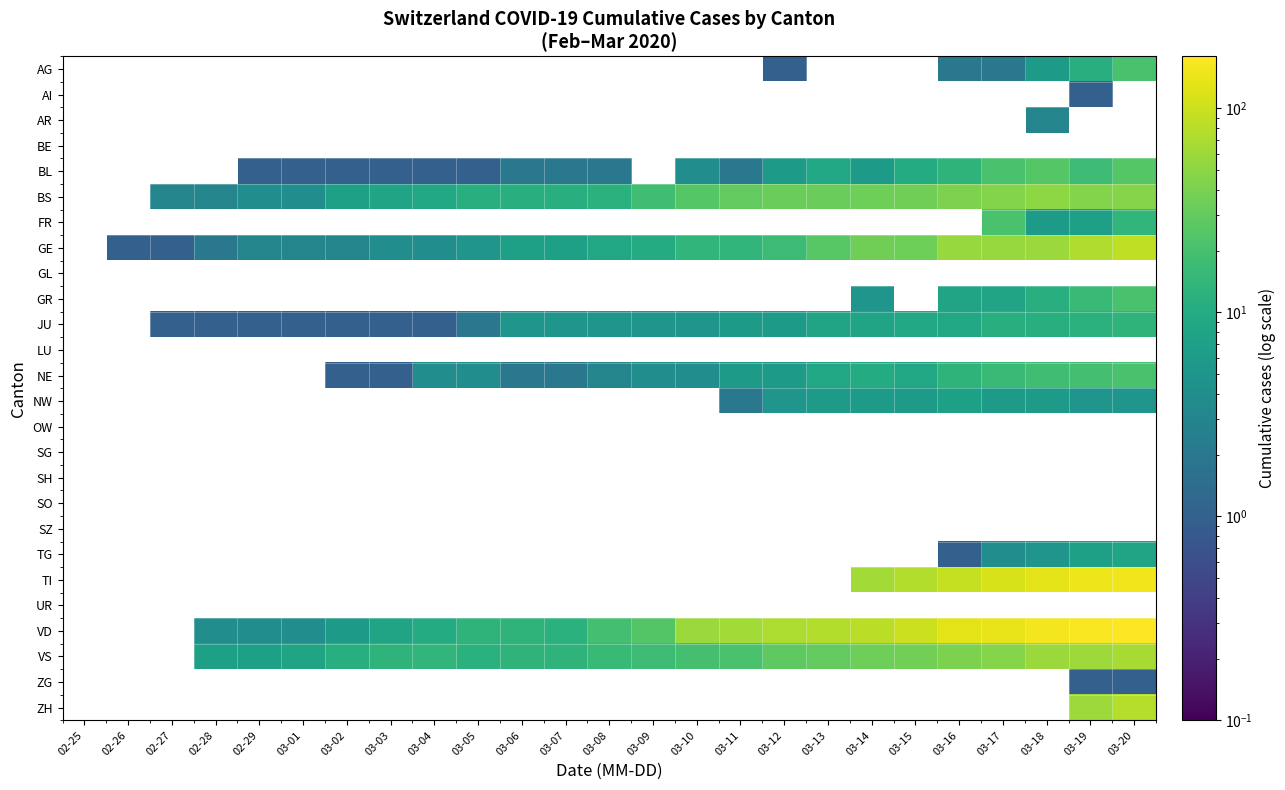

Is it true that AG equals 2.0 at 03-17?

True